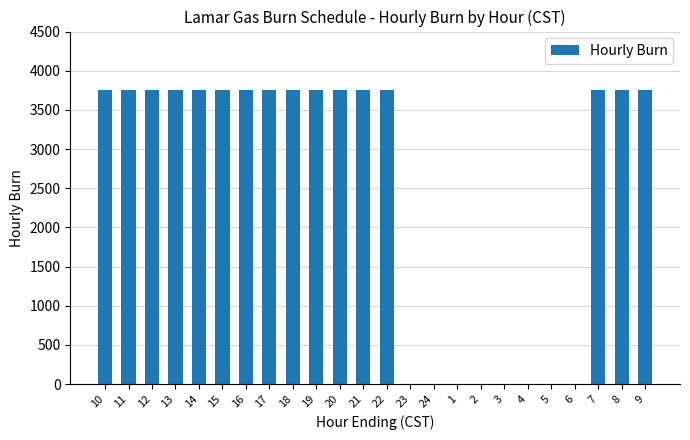

What is the sum of all values?

60000